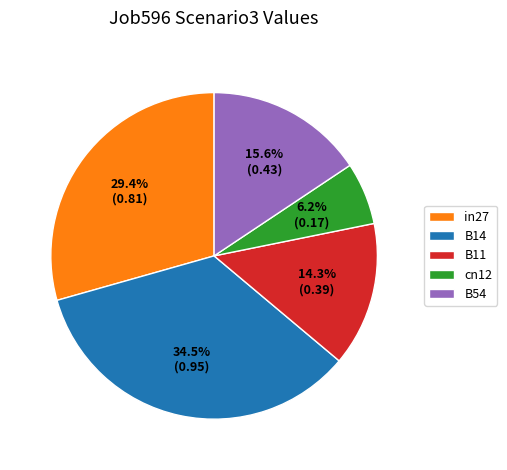

Does in27 represent more than half of the total?

No